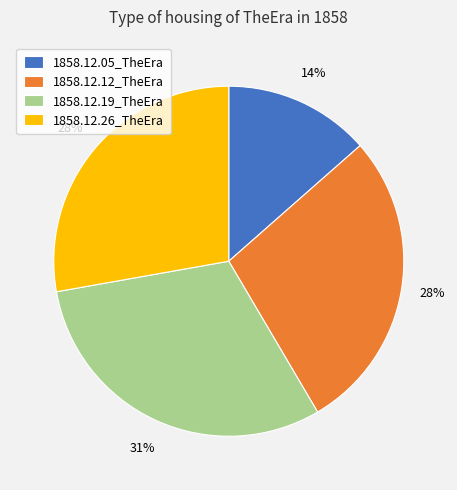

True or false: 1858.12.12_TheEra accounts for 19% of the total.

False